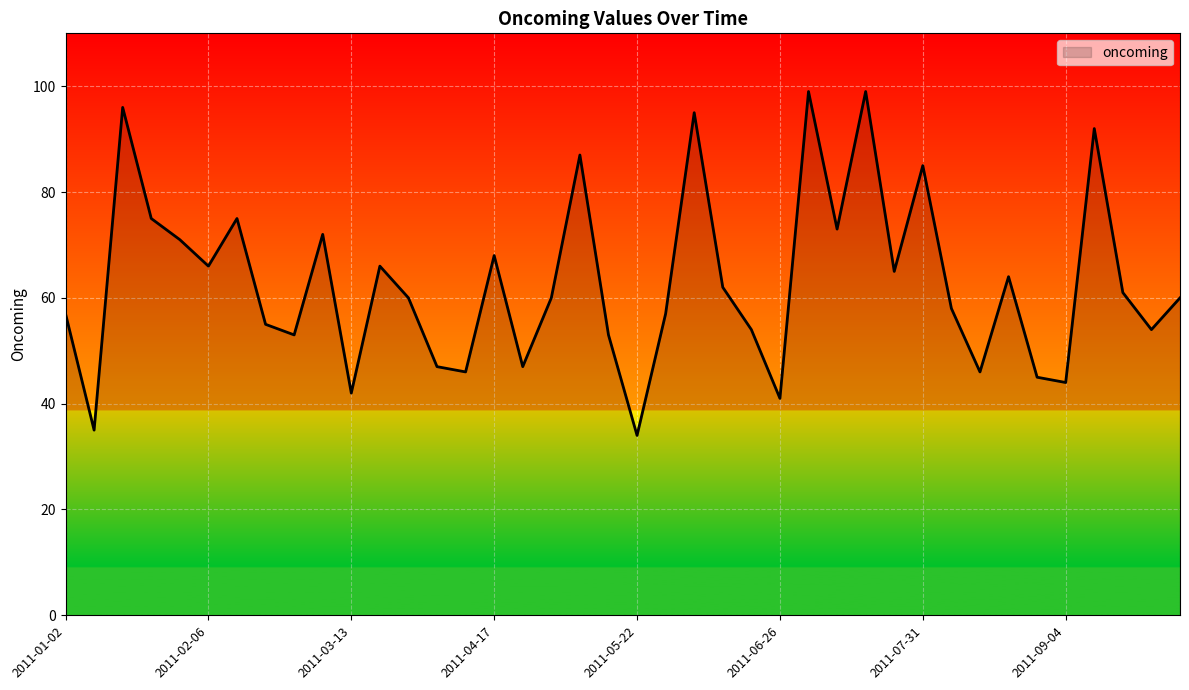

What is the difference between the maximum and minimum values?

65